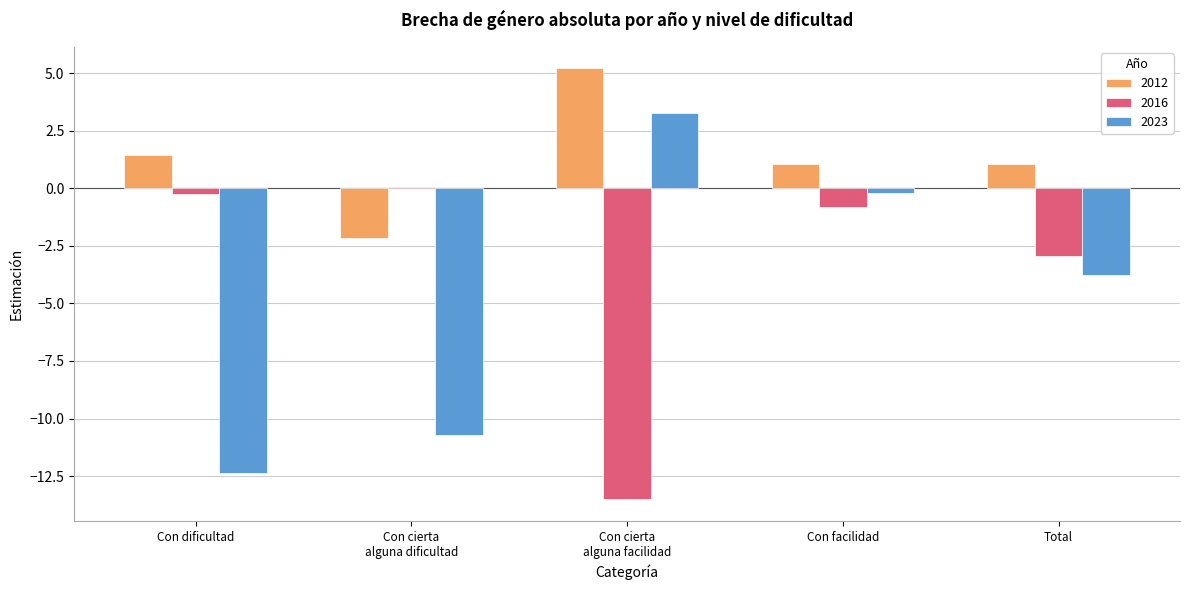

What is the spread (max minus min) of values at Con dificultad?

13.8